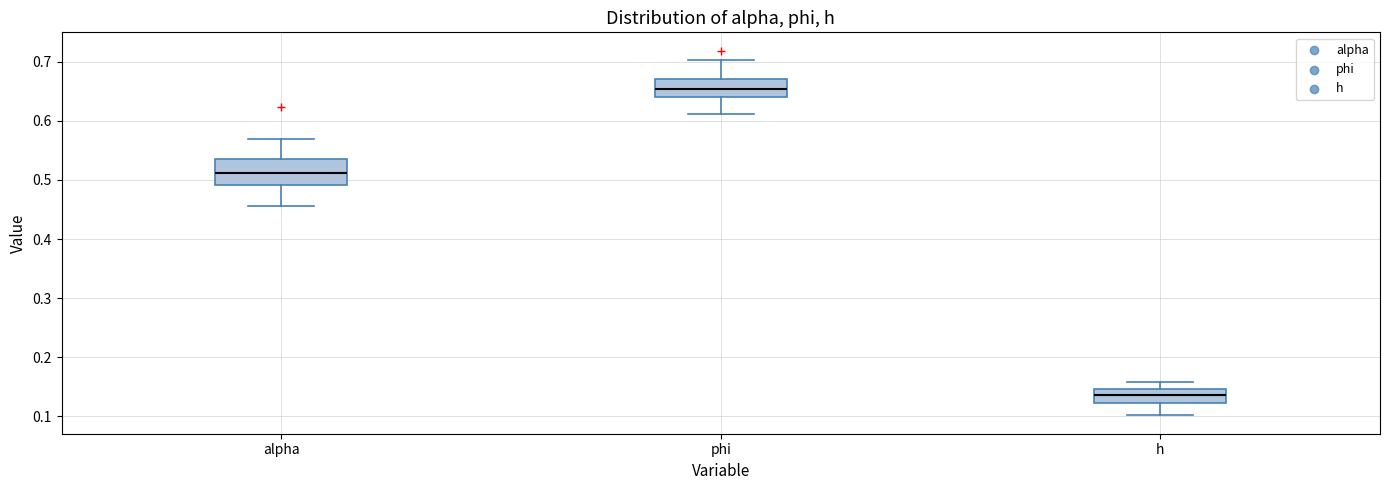

Reading left to right, read every box against the y-axis: the position of its median line, the range the box covers, and the ends of its whiskers. The values are not printed on the chart, so give them approximately, as read against the axis.

alpha: median 0.51, box 0.49 to 0.53, whiskers 0.46 to 0.57
phi: median 0.65, box 0.64 to 0.67, whiskers 0.61 to 0.70
h: median 0.14, box 0.12 to 0.15, whiskers 0.10 to 0.16